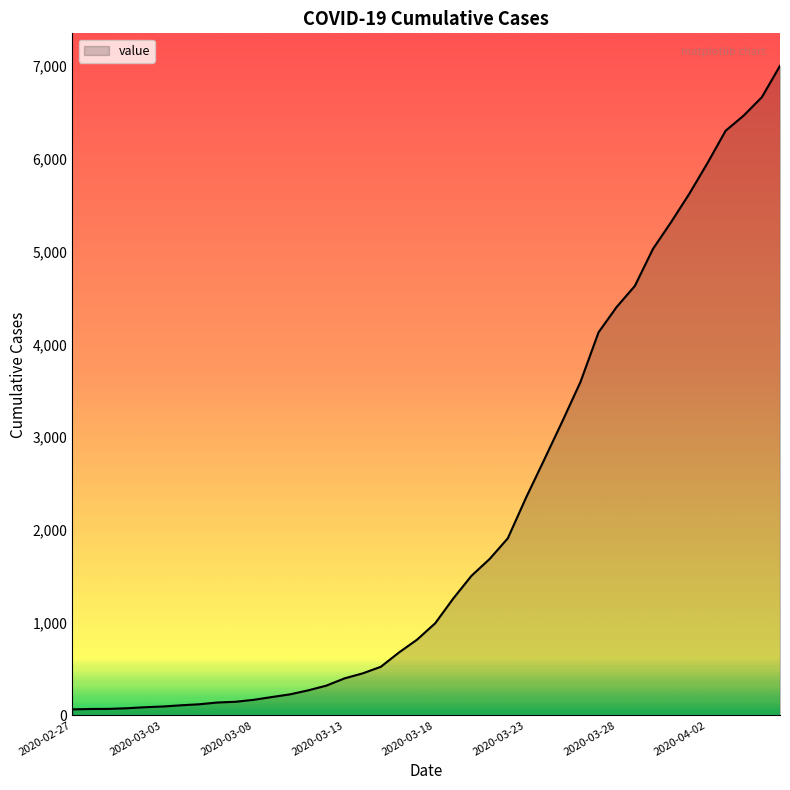

What is the difference between the maximum and minimum values?

6940